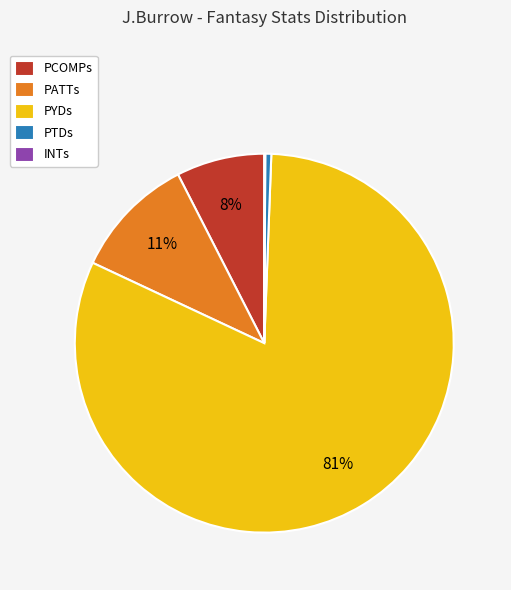

Which category has the biggest portion of the pie?

PYDs